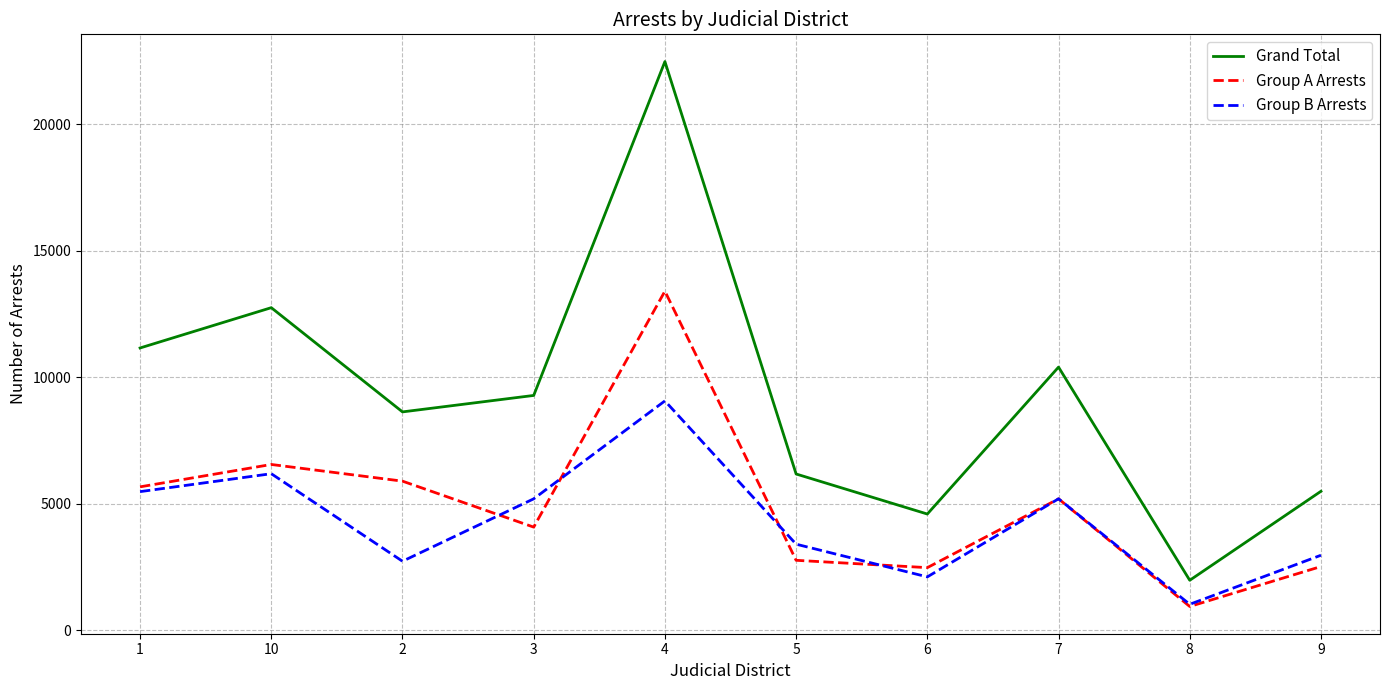

Which series has the largest total across all categories?

Grand Total